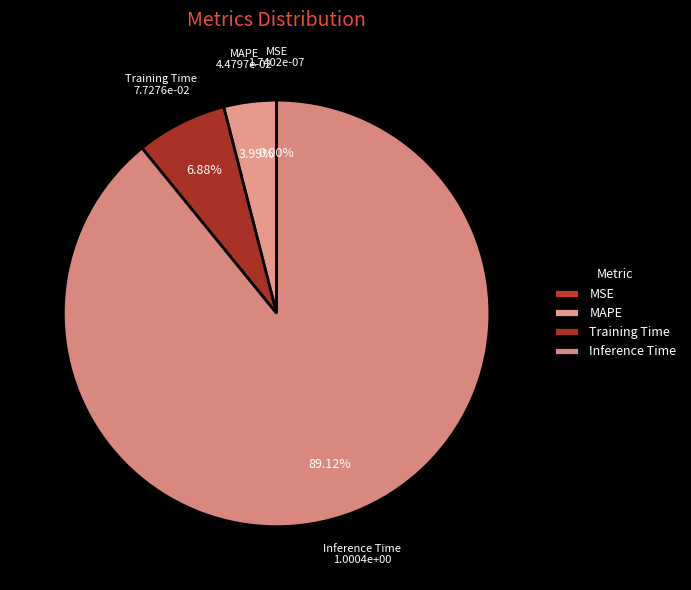

Between MSE and MAPE, which is larger?

MAPE